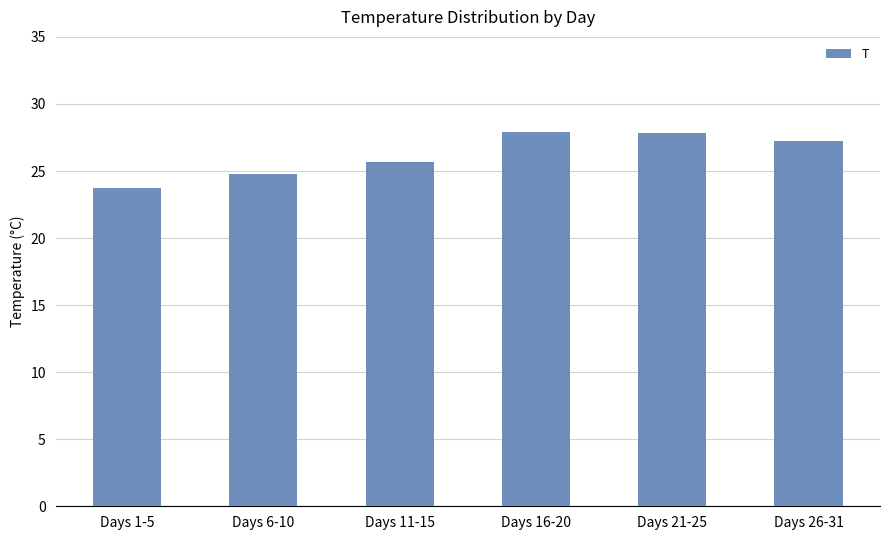

The chart shows a value of 25.7 at Days 11-15. True or false?

True